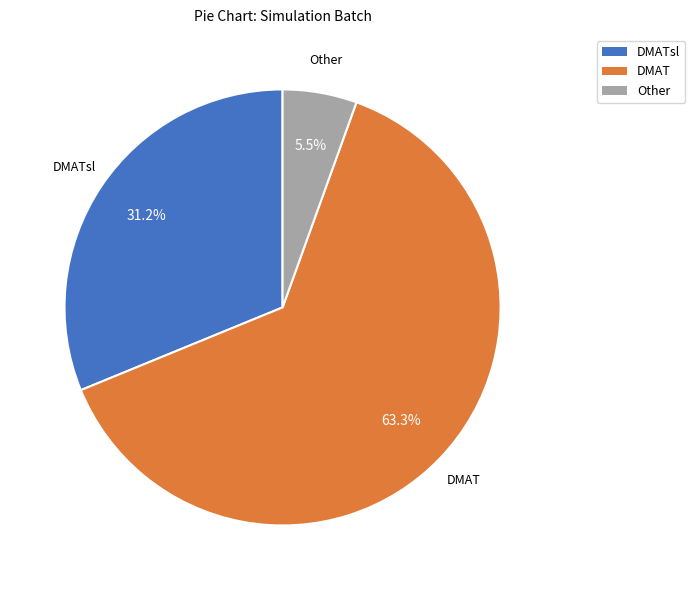

What is the largest slice in the pie chart?

DMAT